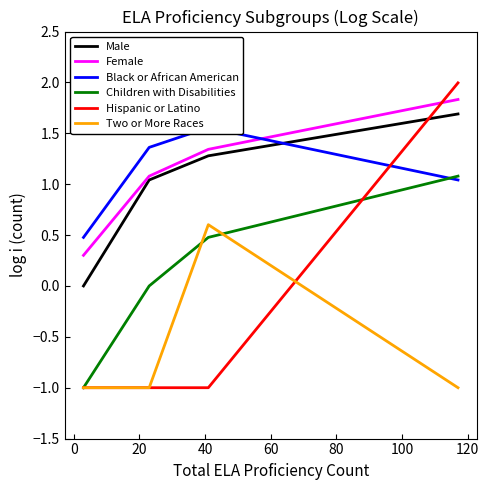

True or false: Two or More Races and Male cross at least once.

False